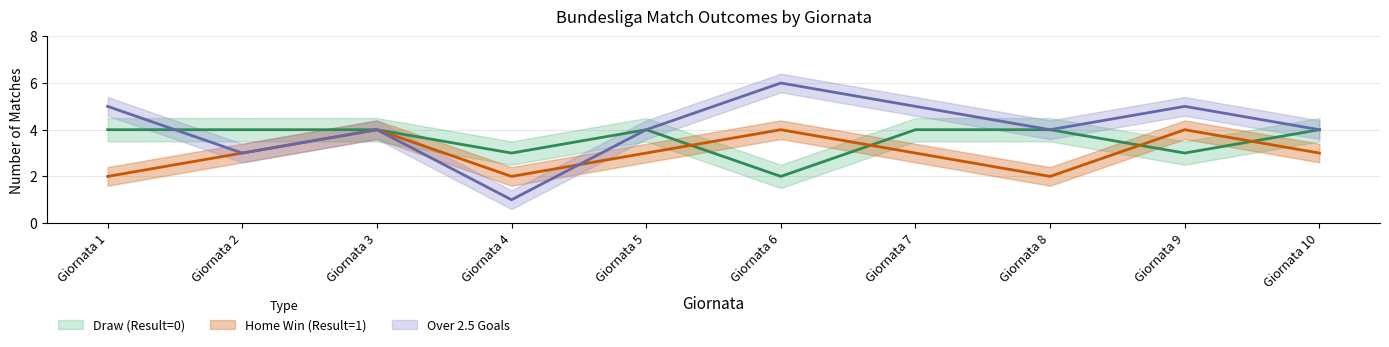

What is the average value of the Draw (Result=0) series?

4